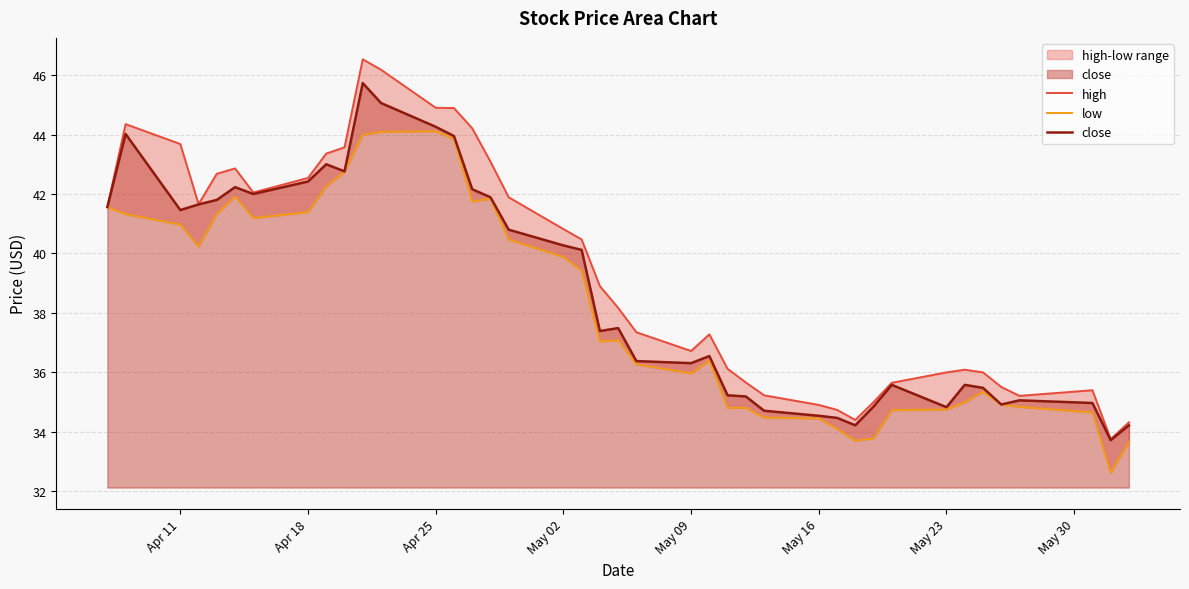

What is the highest value of the close series?

45.7